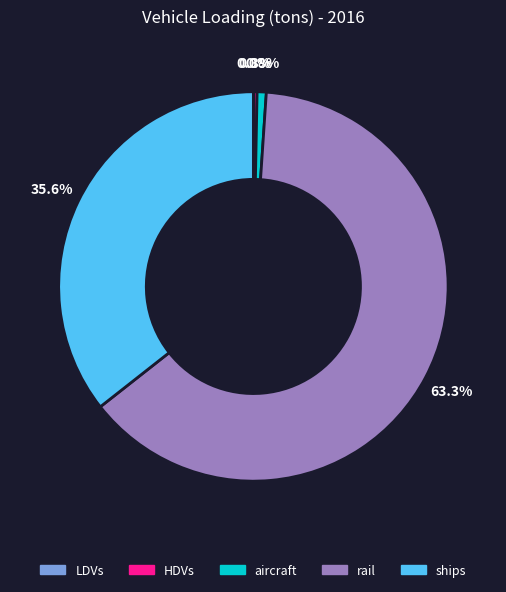

Is there any slice that represents more than half of the pie?

Yes